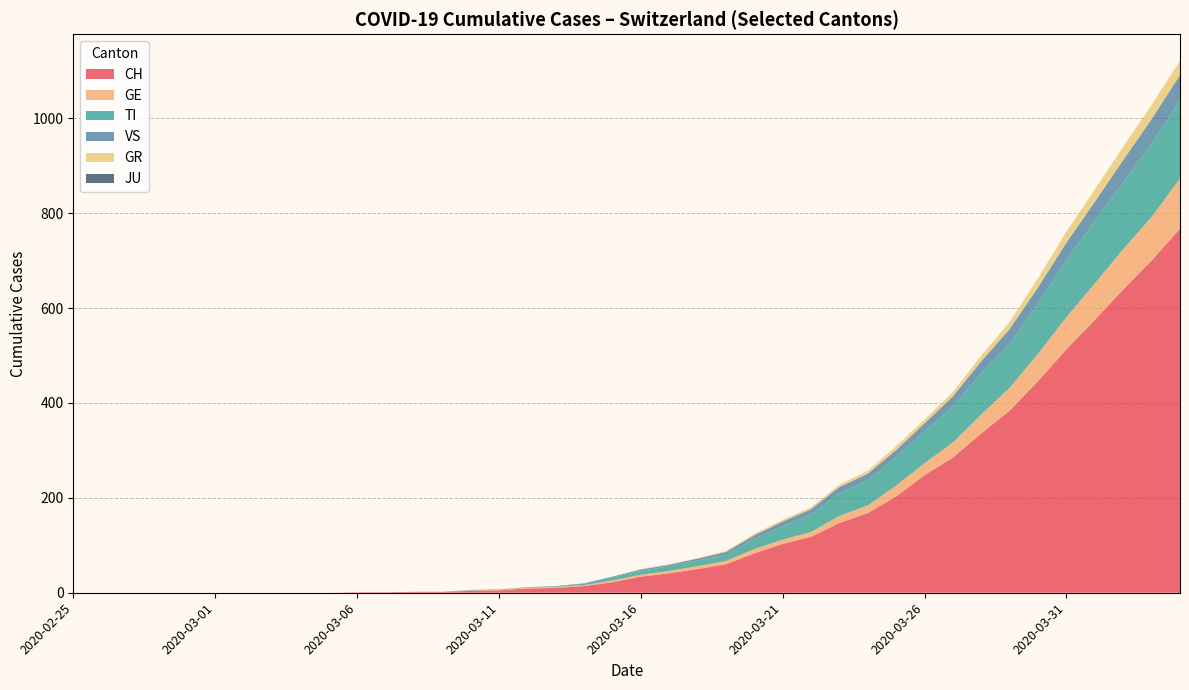

Reading left to right, what are all the values shown in this chart?

CH: 0	0	0	4	22	83	203	513	767
GE: 0	0	0	1	4	9	23	68	106
TI: 0	0	0	1	6	22	60	120	165
VS: 0	0	0	0	2	7	15	37	53
GR: 0	0	0	0	0	3	8	23	30
JU: 0	0	0	0	0	0	0	0	0